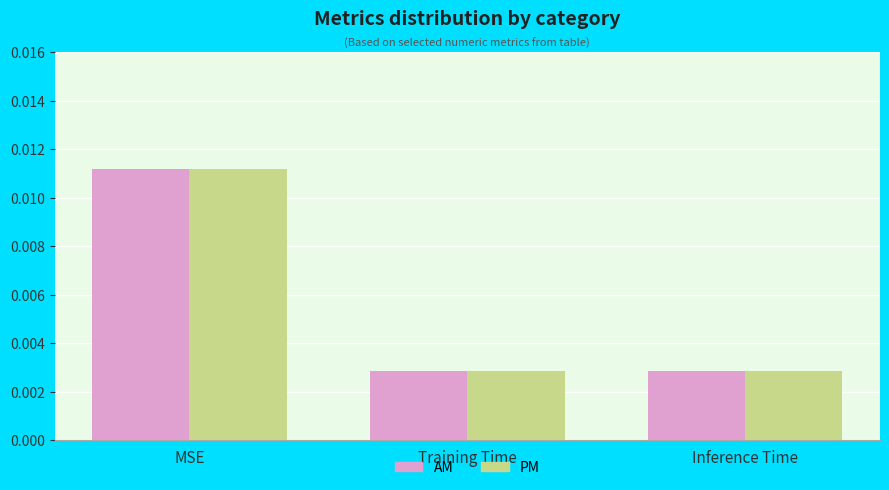

Is the value of AM at Training Time greater than the value of PM at MSE?

No